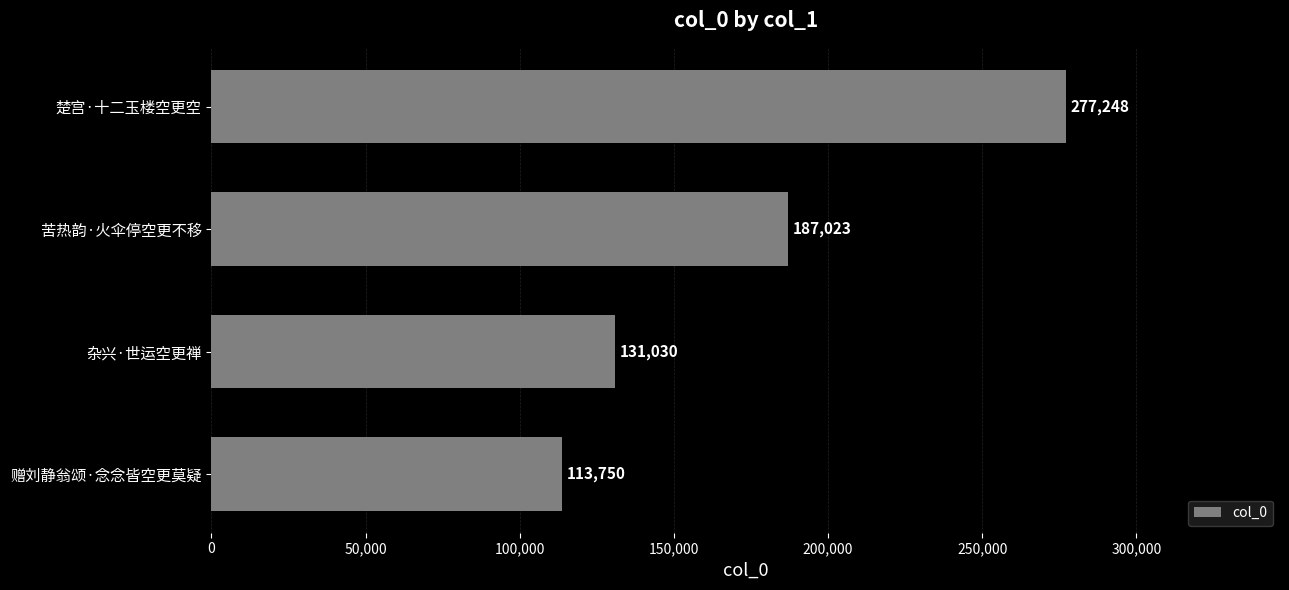

Reading top to bottom, list all the values displayed in this chart.

277248	187023	131030	113750